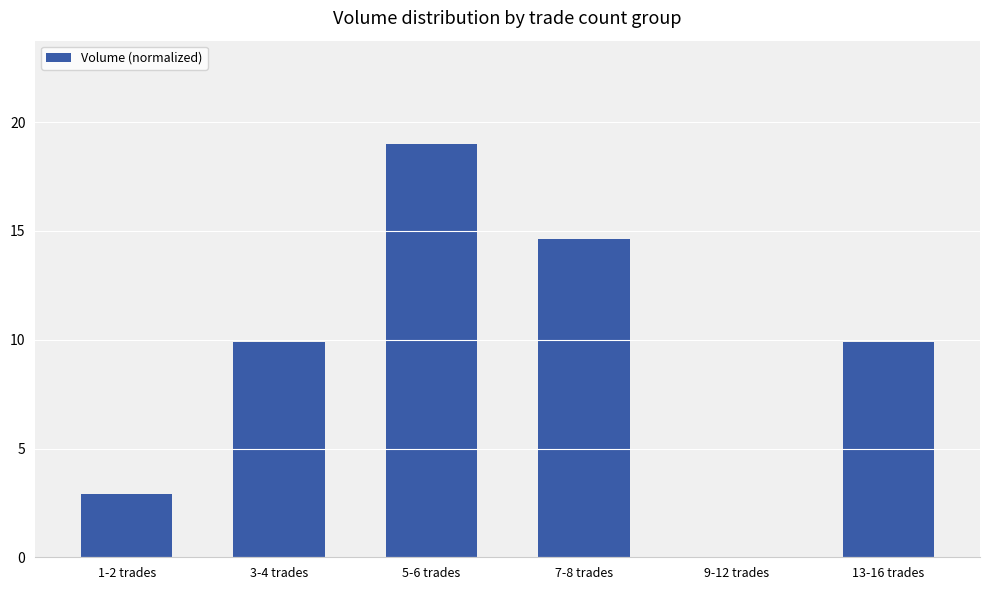

At which label does the data first exceed 9?

3-4 trades